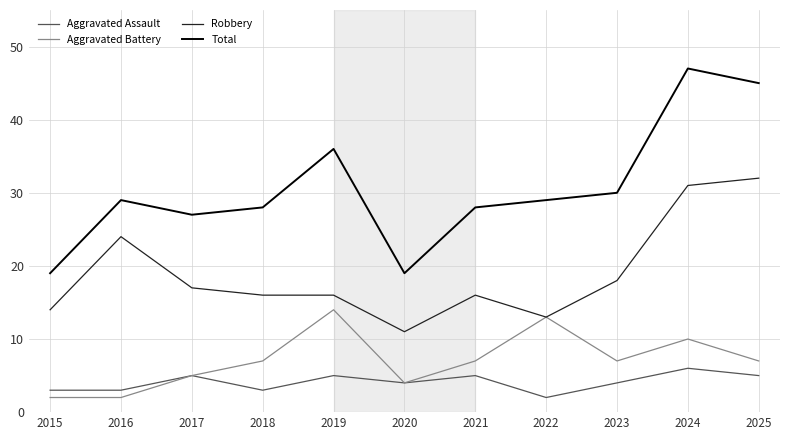

In Aggravated Battery, how many points are higher than both neighbors (excluding endpoints)?

3